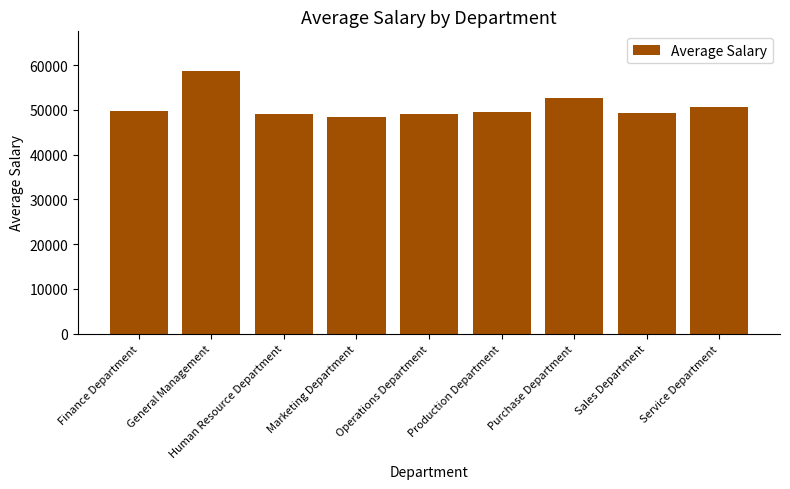

What is the sum of all values?

456947.2